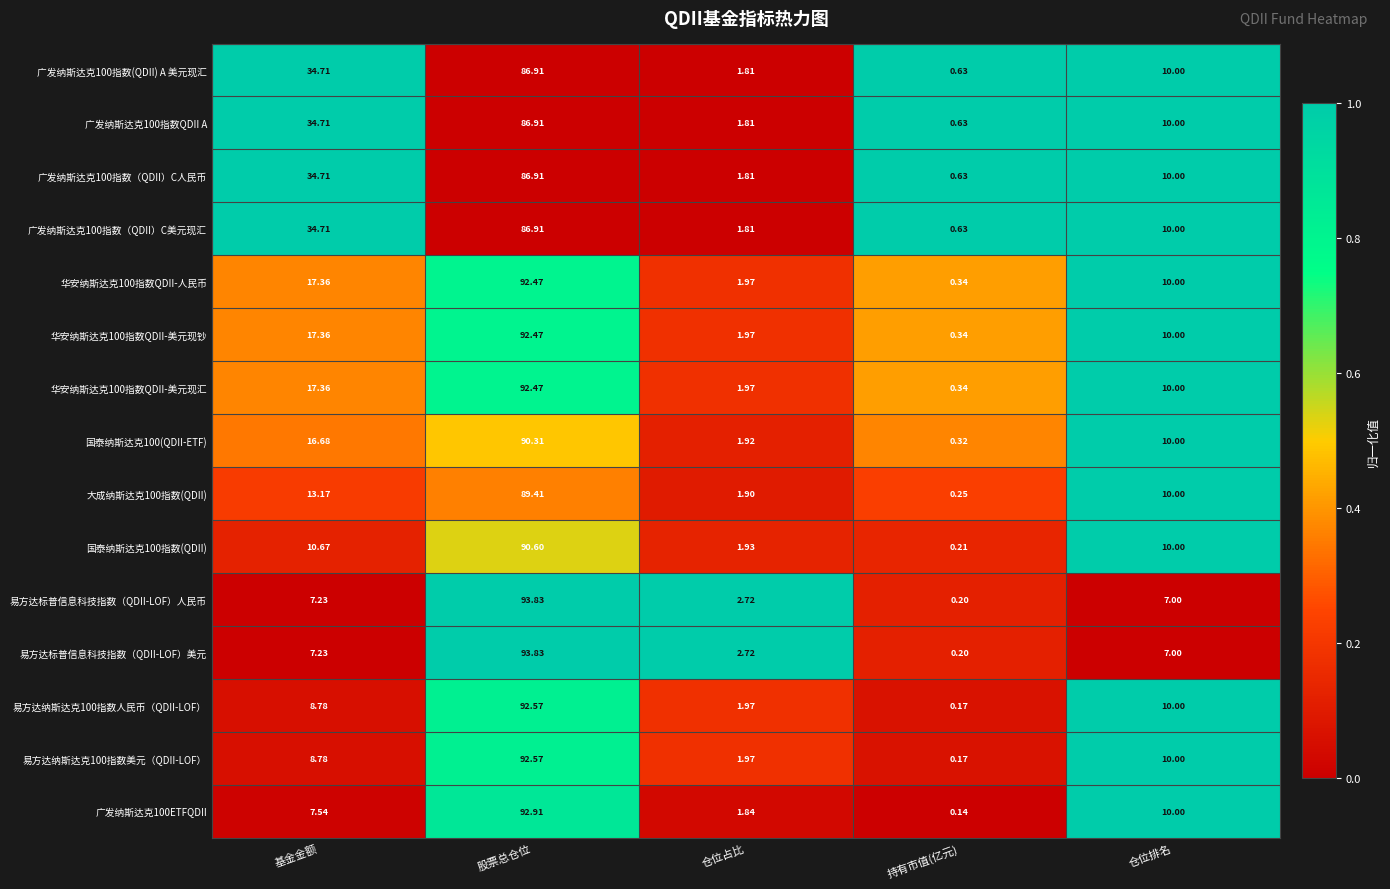

Is the value of 易方达标普信息科技指数（QDII-LOF）人民币 at 持有市值(亿元) greater than the value of 国泰纳斯达克100(QDII-ETF) at 基金金额?

No